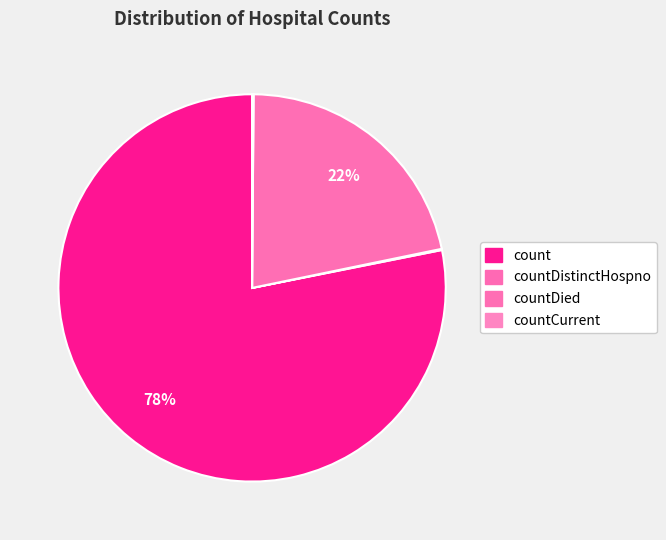

What is the largest slice in the pie chart?

count